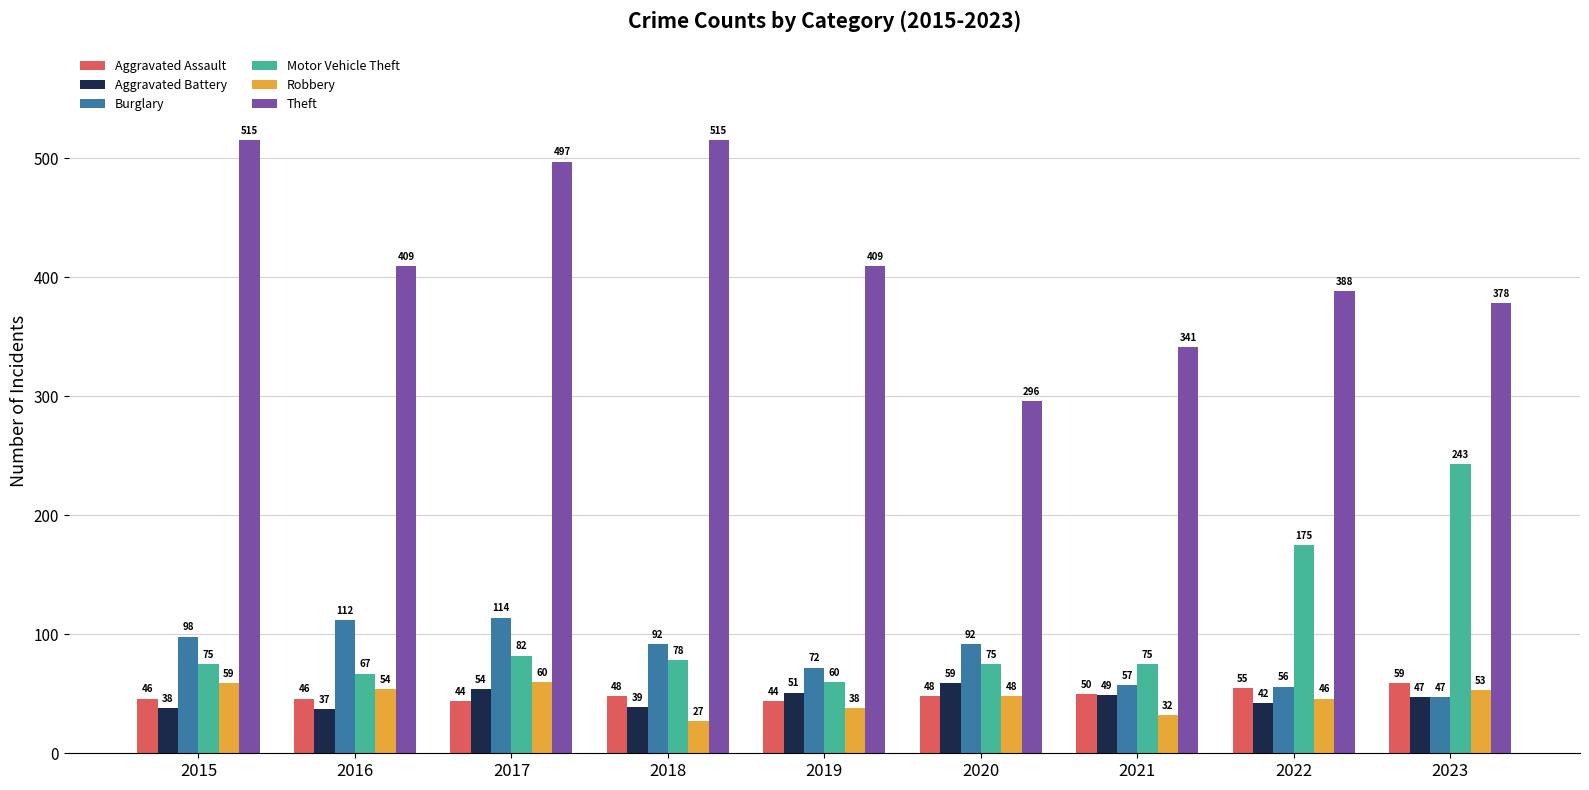

Which series changed the most between 2020 and 2021?

Theft